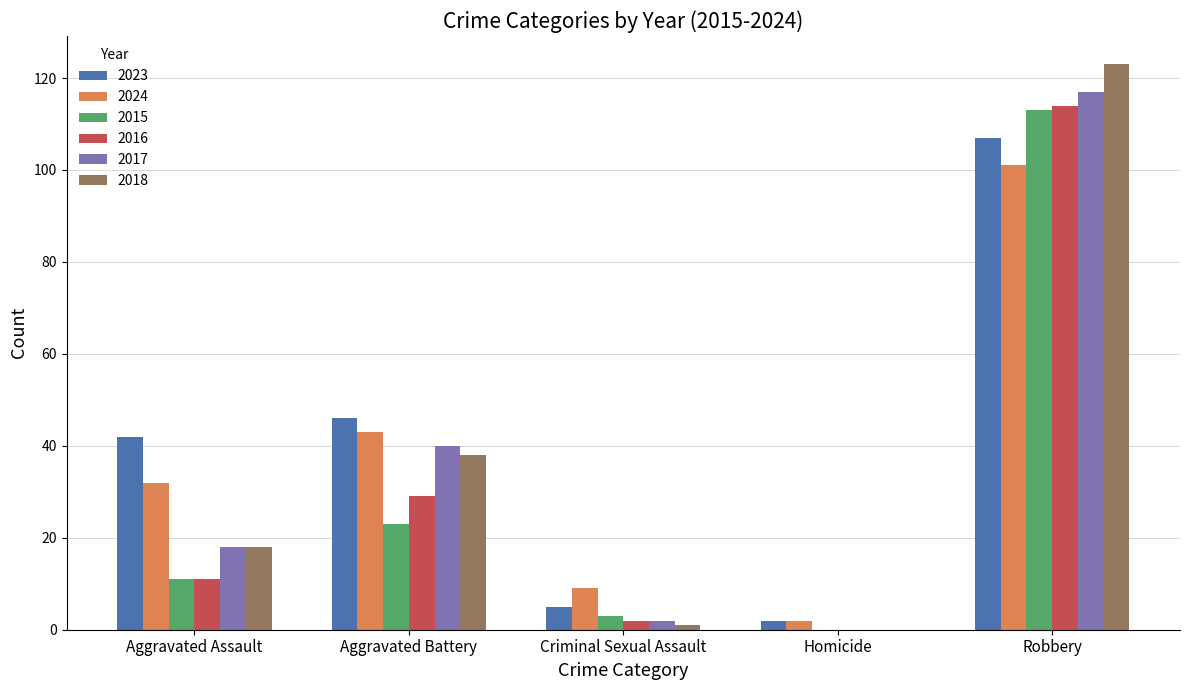

At which category is the sum across all series the highest?

Robbery